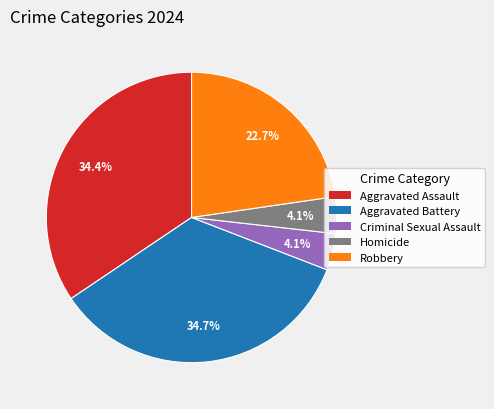

To the nearest percent, what percentage of the pie is Aggravated Battery?

35%